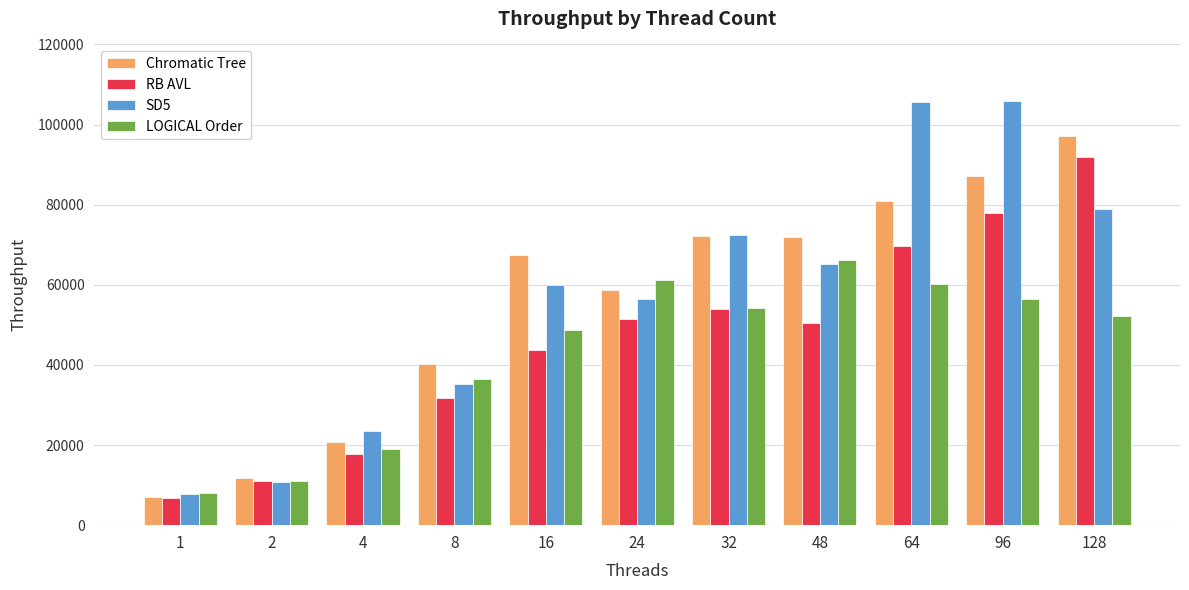

Which series changed the most between 8 and 16?

Chromatic Tree